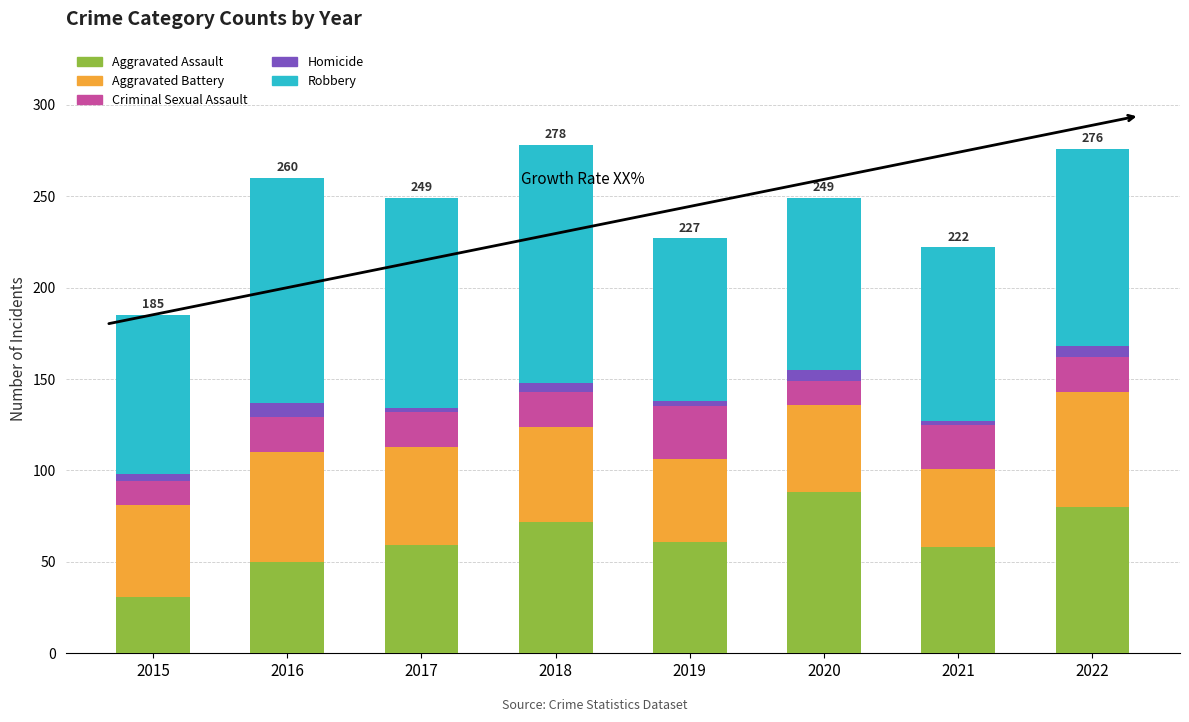

Is it true that Aggravated Assault equals 61 at 2019?

True